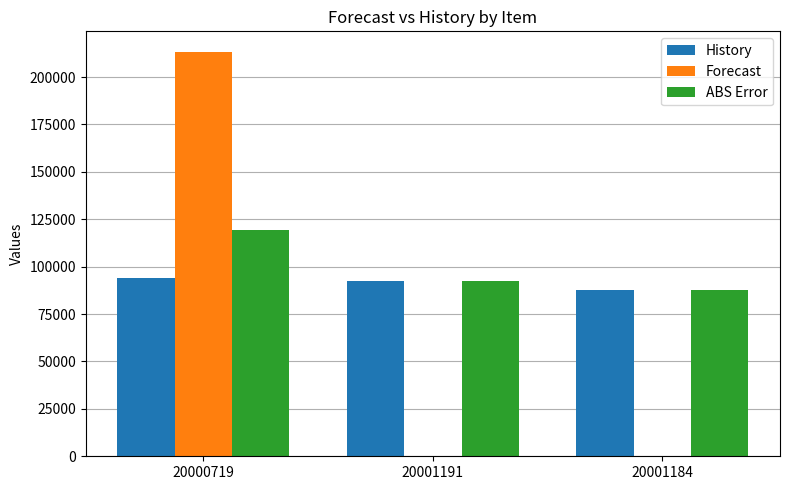

Are the bars horizontal?

No